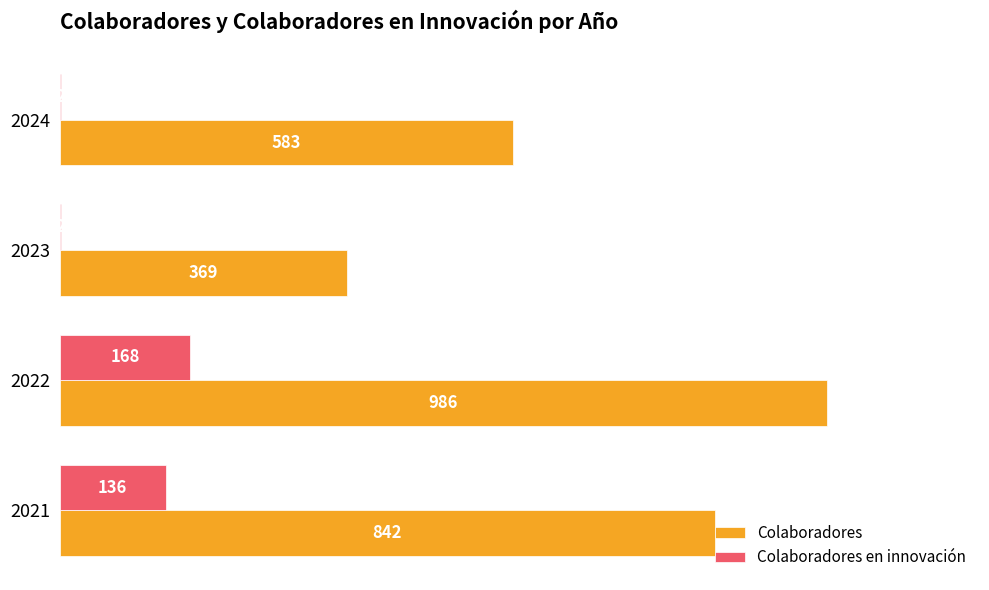

At which category does the chart reach its peak across all series?

2022